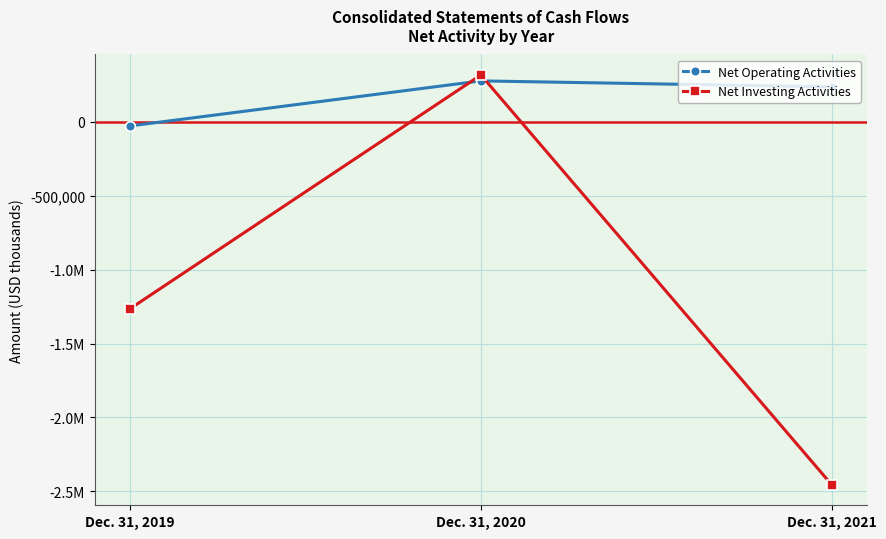

What are all the series names shown in the legend?

Net Operating Activities, Net Investing Activities